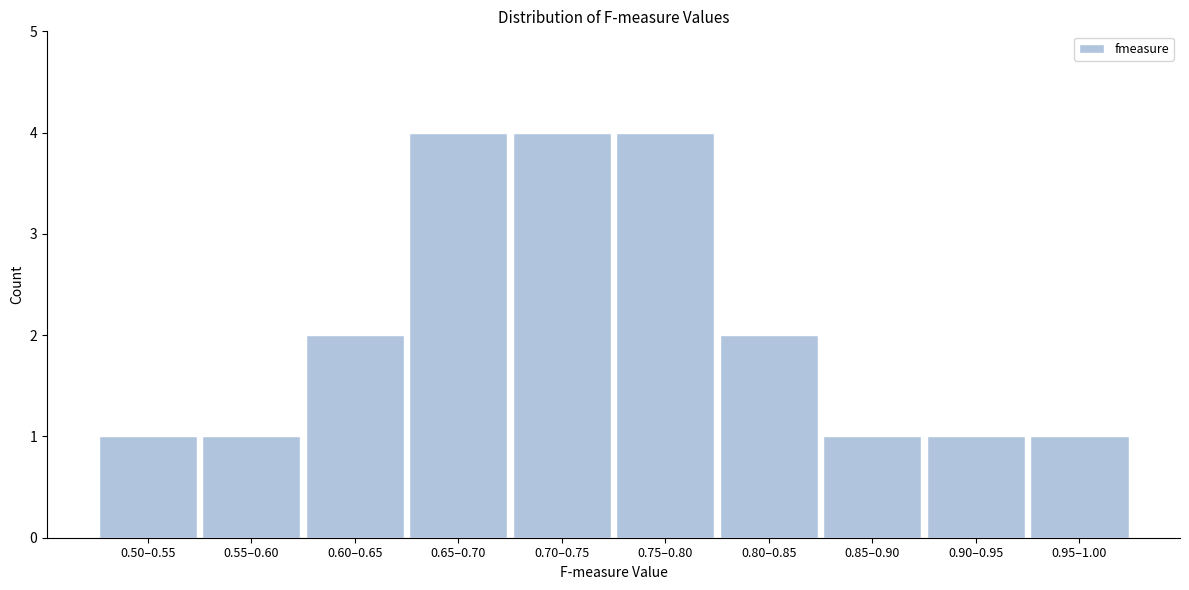

Reading right to left, list all the values displayed in this chart.

1	1	1	2	4	4	4	2	1	1